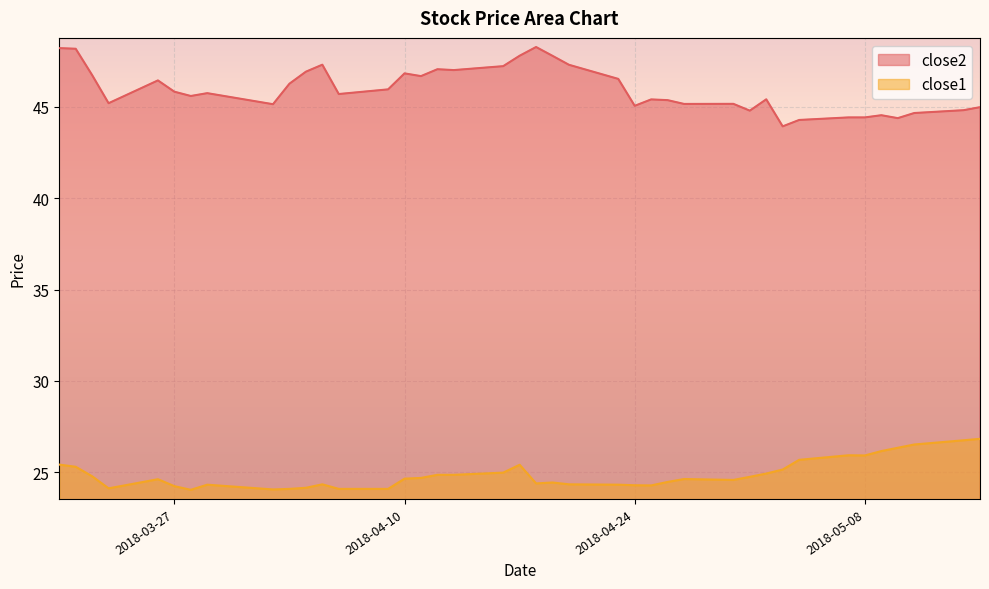

Which label corresponds to the smallest value in the chart?

2018-03-28